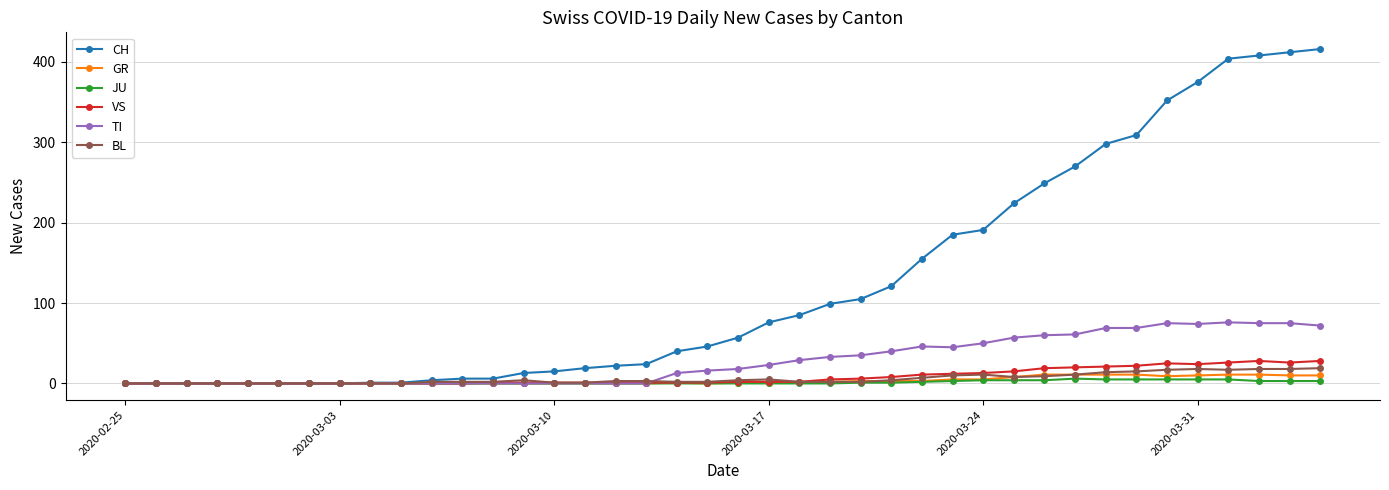

What is the maximum value shown in the chart?

416